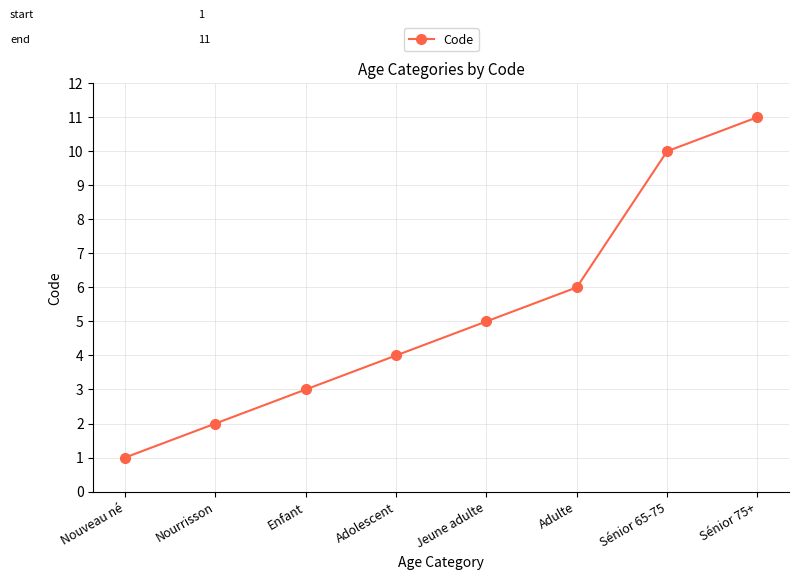

What is the change in value from Adolescent to Jeune adulte?

+1